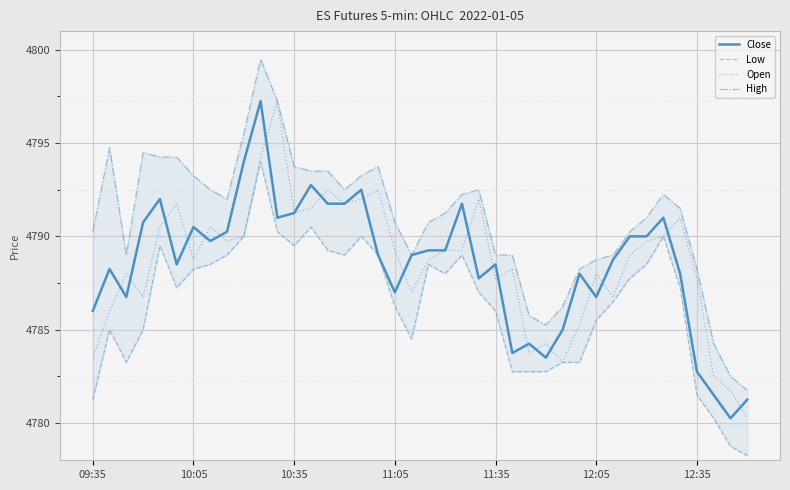

True or false: Close has a value of 4791.2 at 10:35.

True